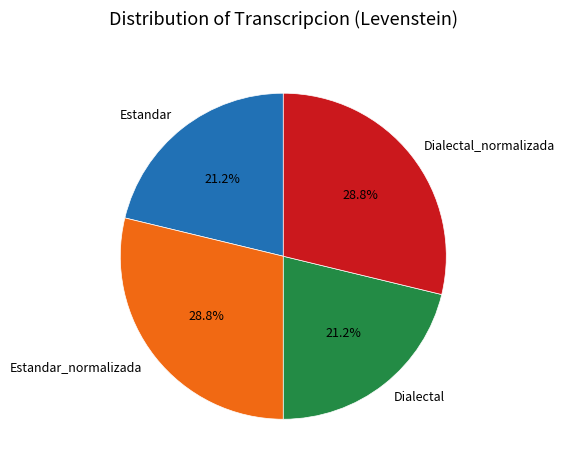

Does any single category account for the majority?

No